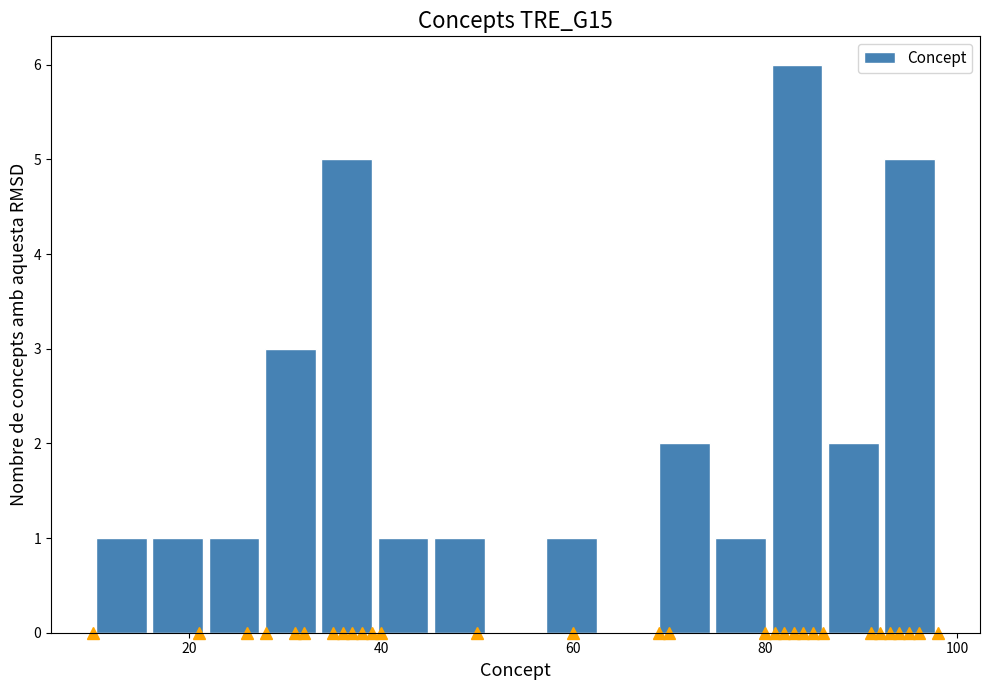

Read against the x-axis, roughly where is the centre of the tallest bar?

84